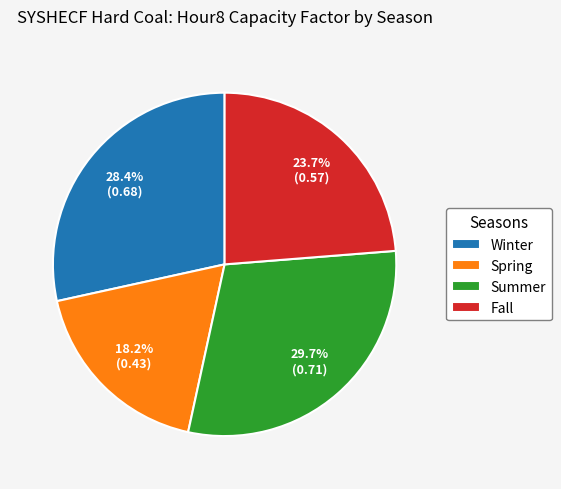

To the nearest percent, what is the average slice percentage?

25%